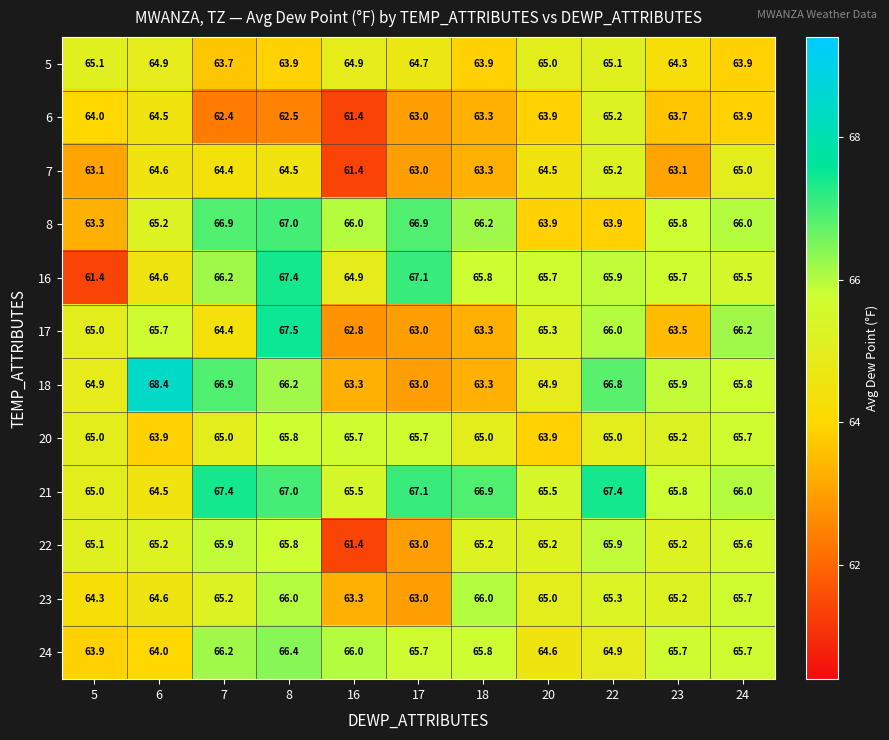

At how many categories does at least one series exceed 63?

11